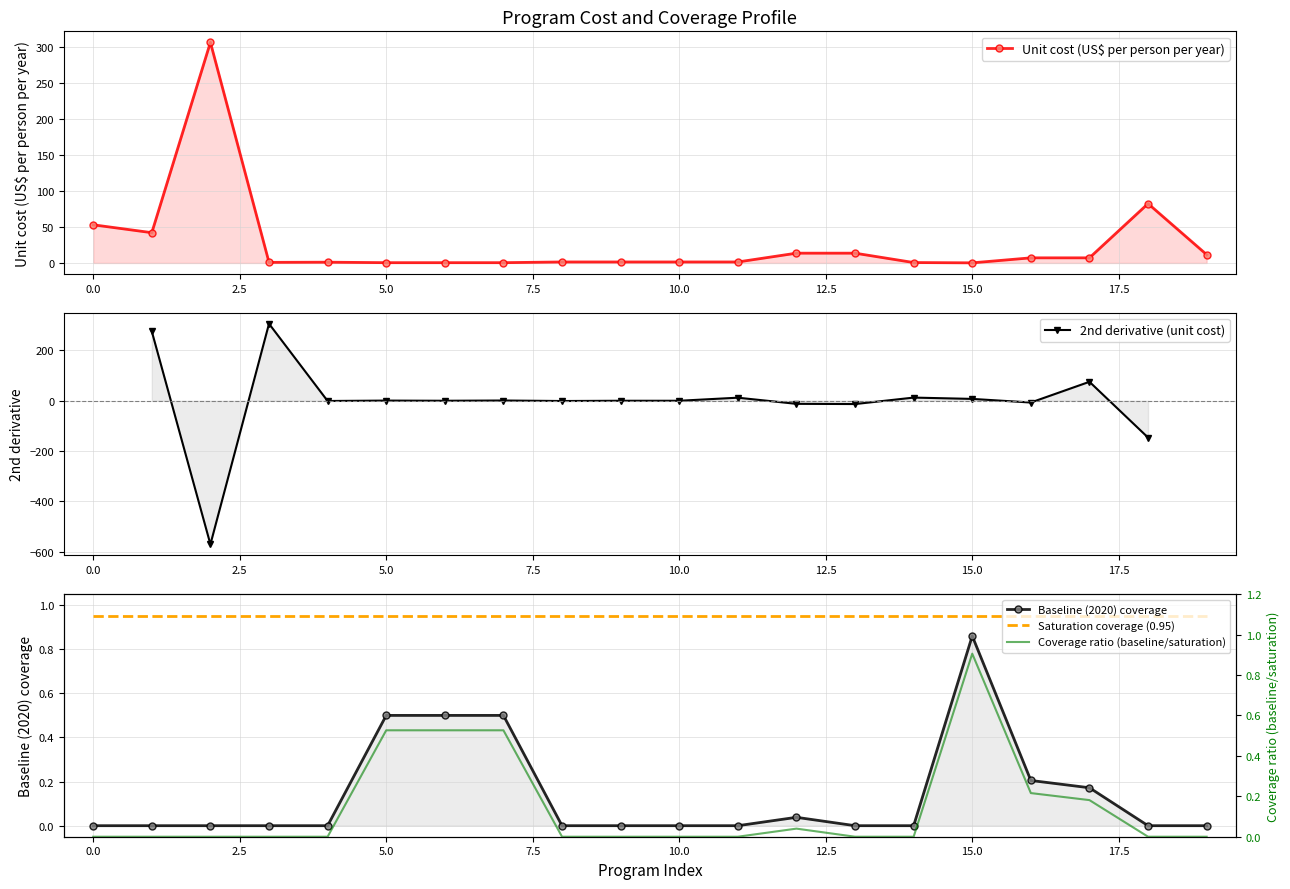

True or false: Unit cost (US$ per person per year) has more than 2 points higher than both neighbors.

True